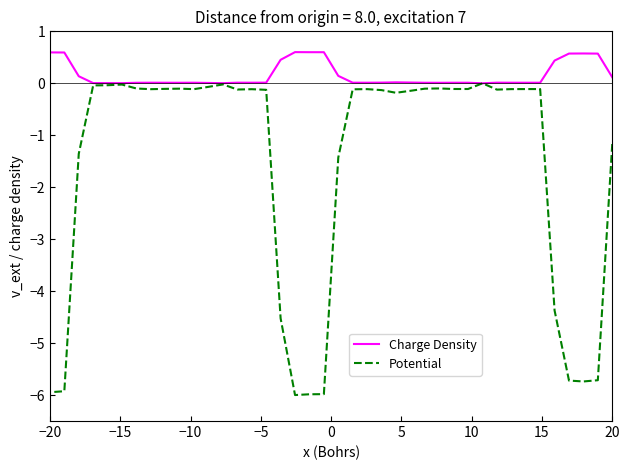

How many interior local valleys does the Potential series have?

8